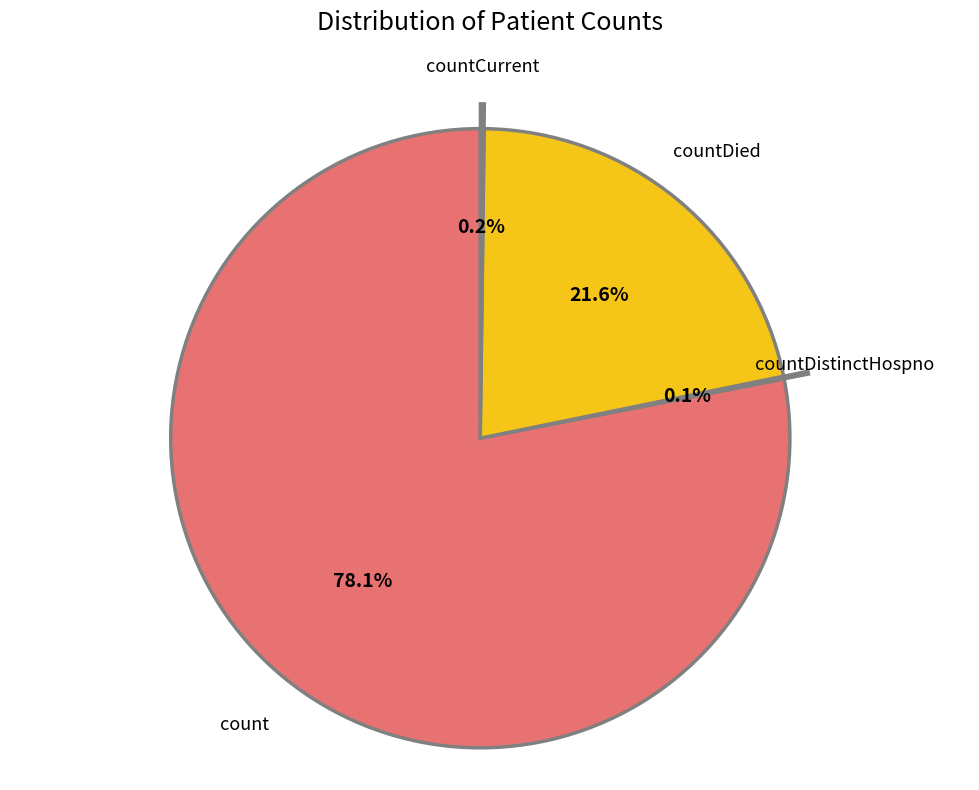

Combined, what portion of the pie is countDied and count?

99.7%